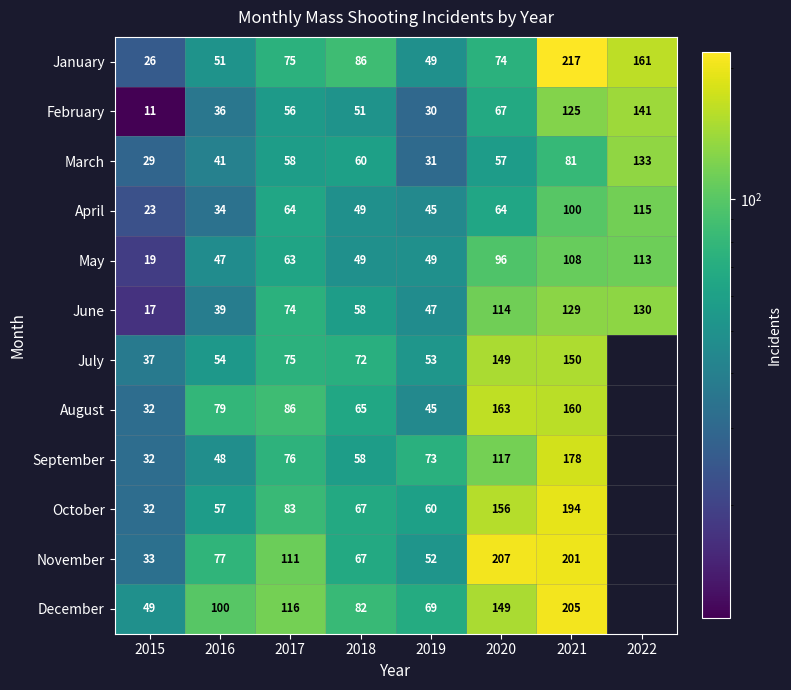

What is the difference between the second highest and minimum values in the June series?

112